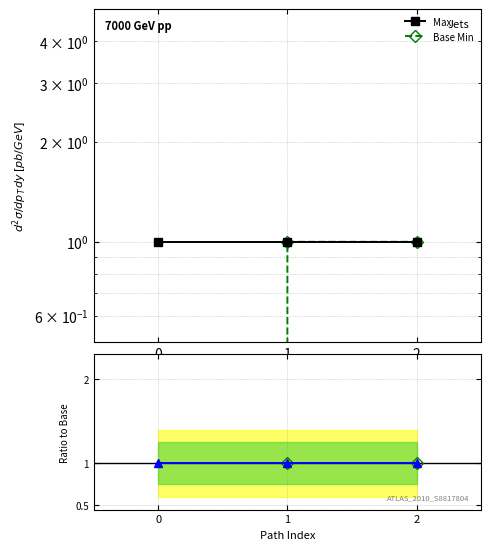

Between 0 and 2, which series saw the biggest shift?

Base Min